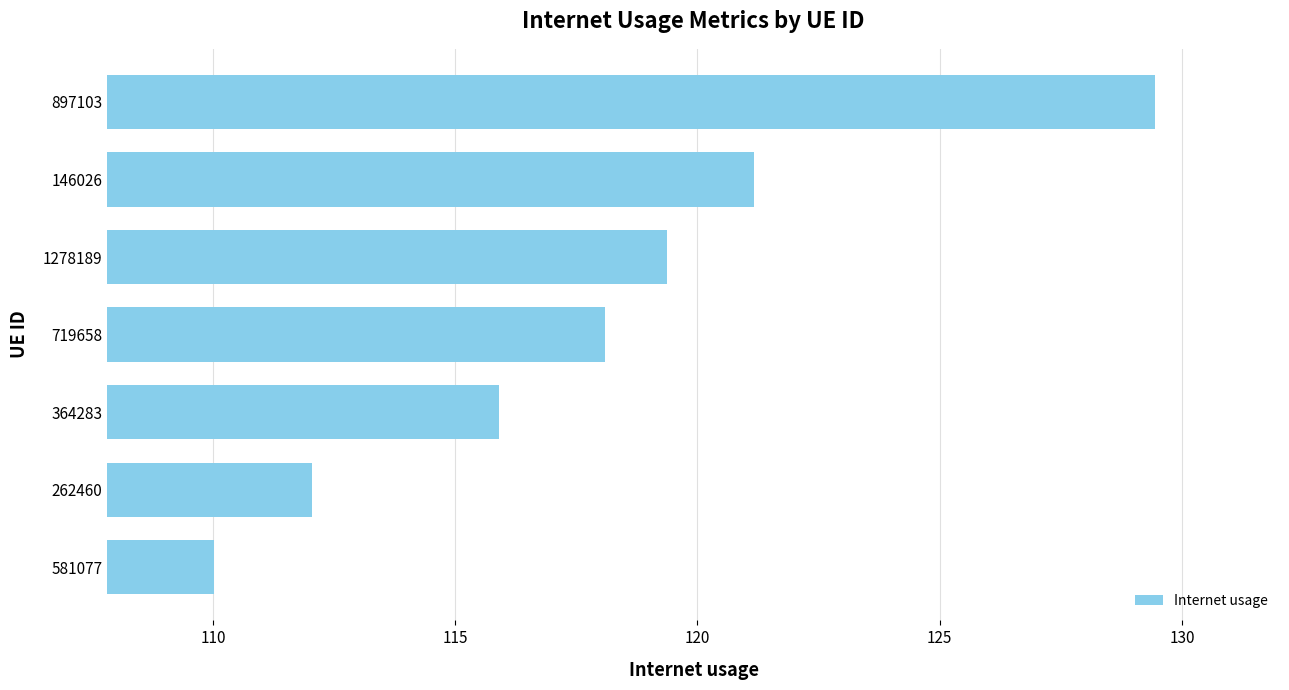

What is the difference between the maximum and minimum values?

19.4